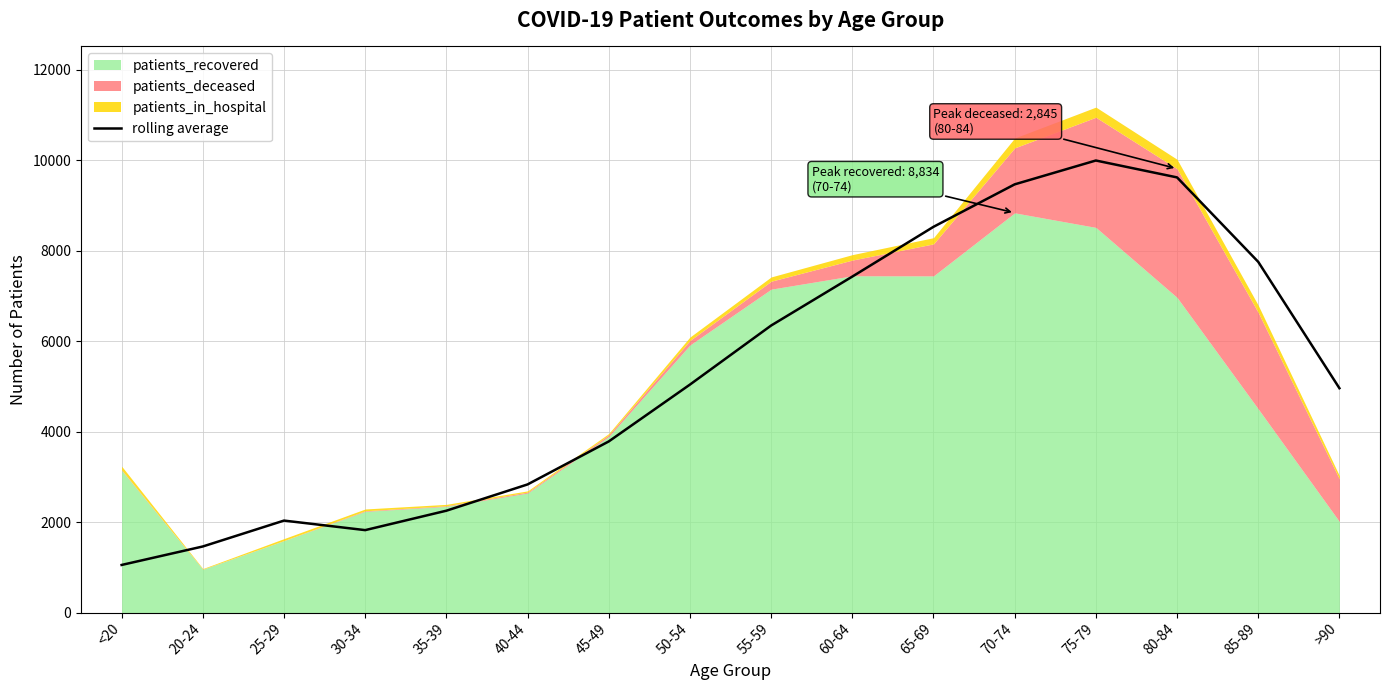

What is the difference between the maximum and minimum values?

8938.8